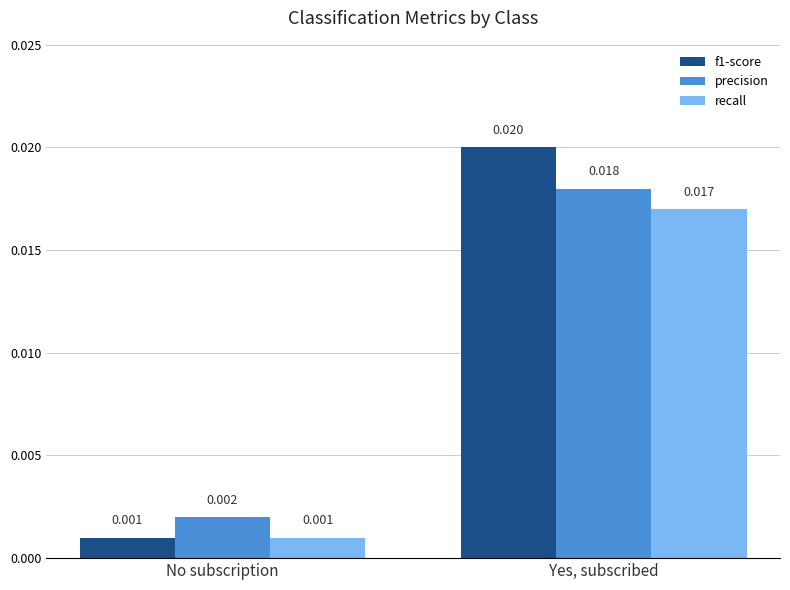

At how many categories does at least one series exceed 0?

2